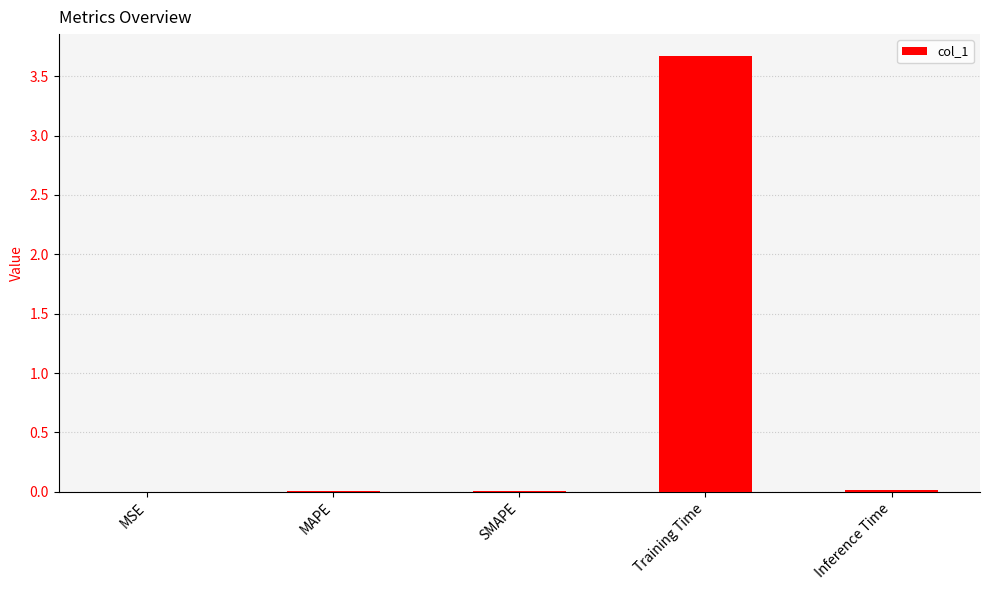

Between MSE and Training Time, which is larger?

Training Time